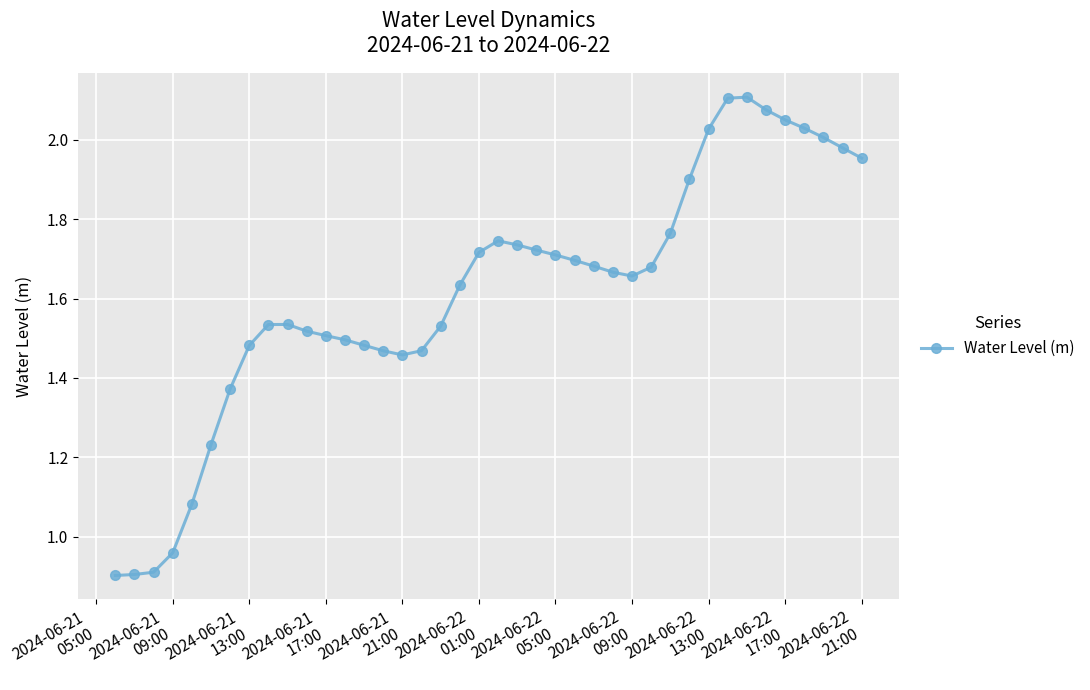

Does the chart display data point markers on the line(s)?

Yes